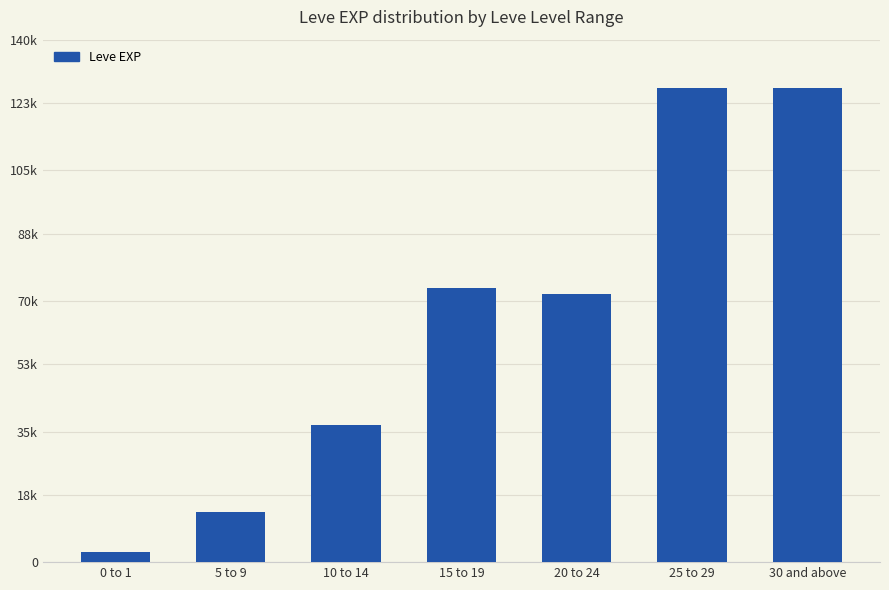

Are the bars horizontal?

No